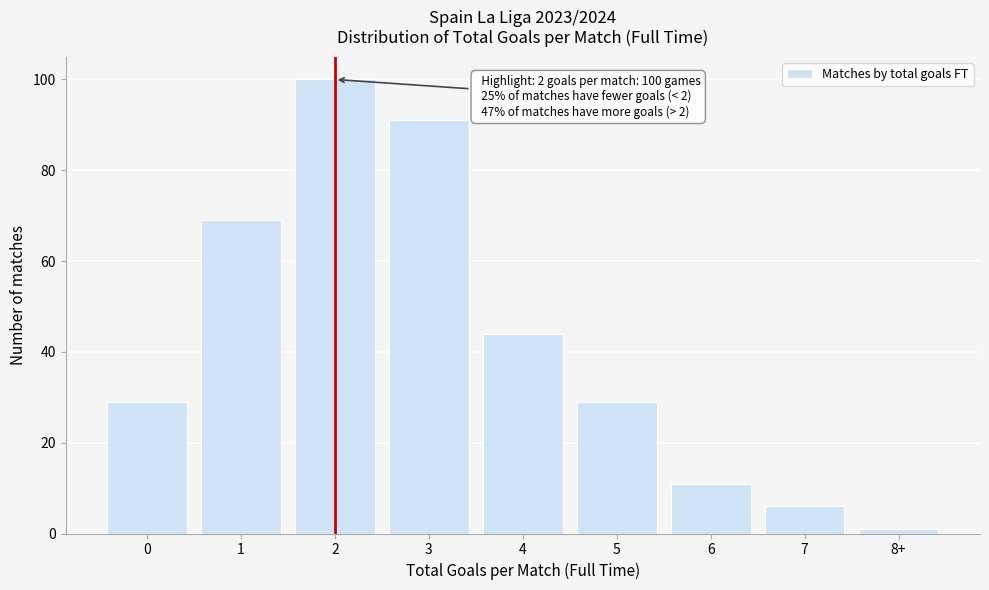

Reading left to right, transcribe all the data shown in this chart.

0=29	1=69	2=100	3=91	4=44	5=29	6=11	7=6	8+=1